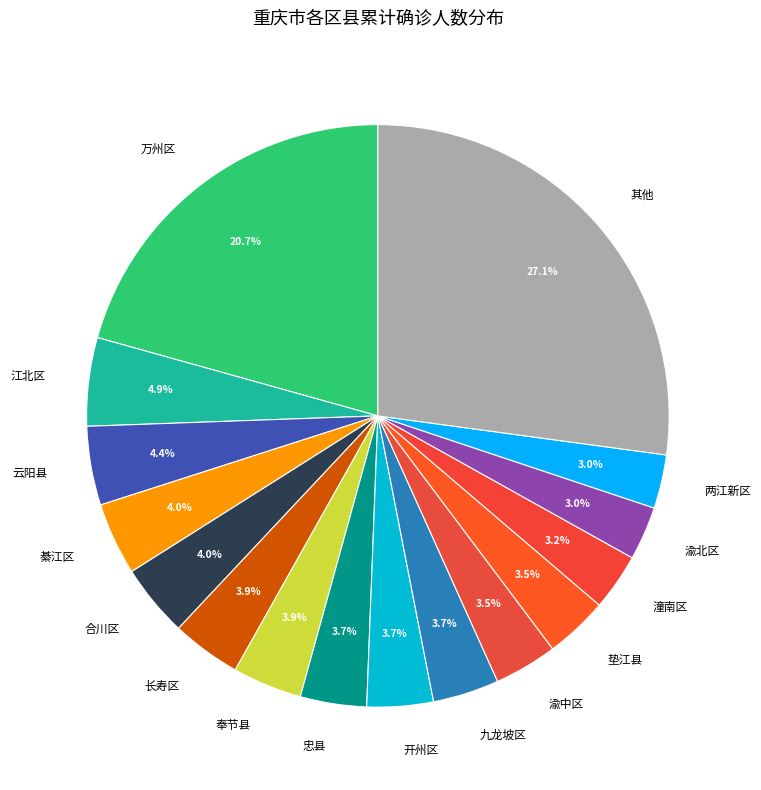

How many slices are in this pie chart?

16